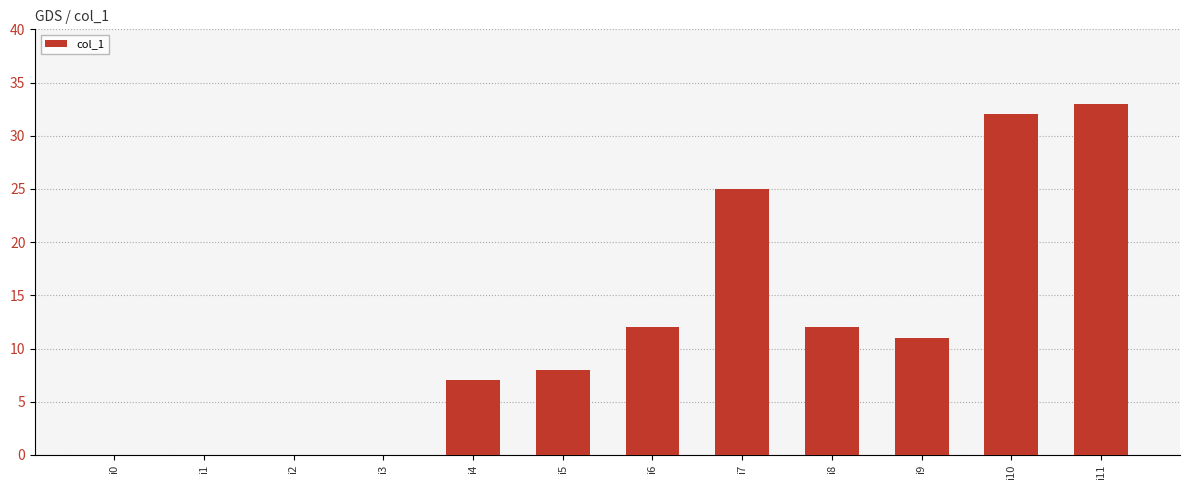

Which label corresponds to the largest value in the chart?

i11